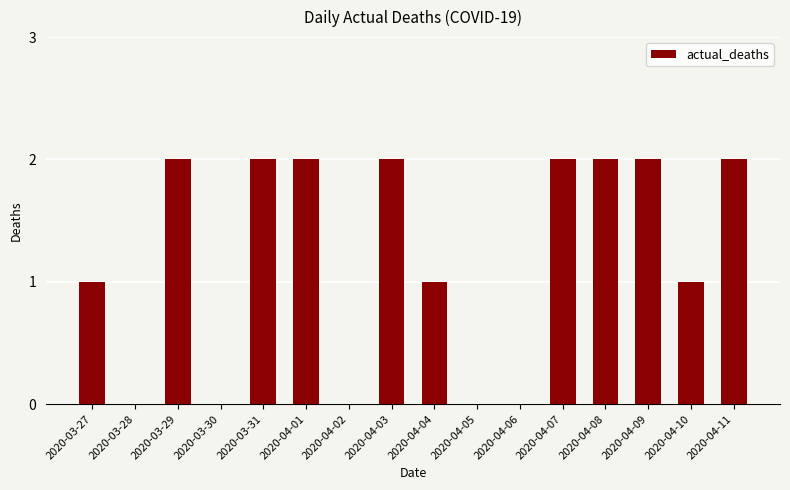

How many categories are shown in the chart?

16